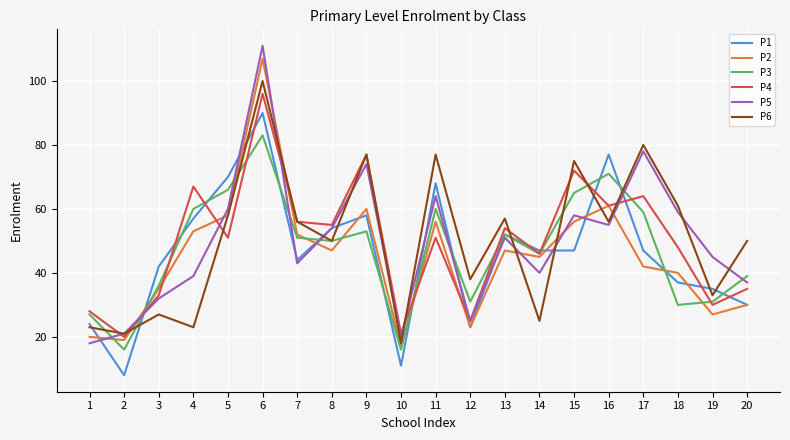

Is the value of P1 at 2 greater than the value of P2 at 3?

No